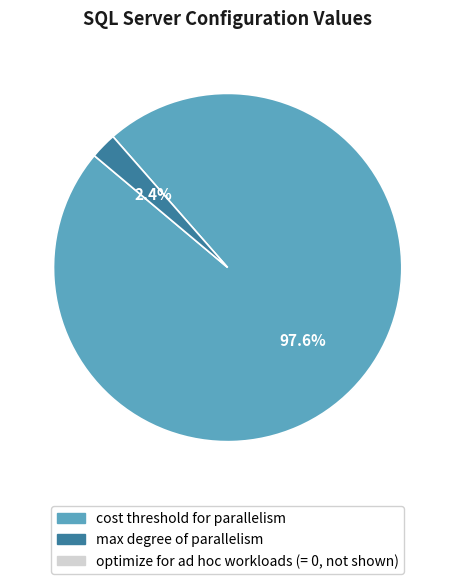

Is there any slice that represents more than half of the pie?

Yes